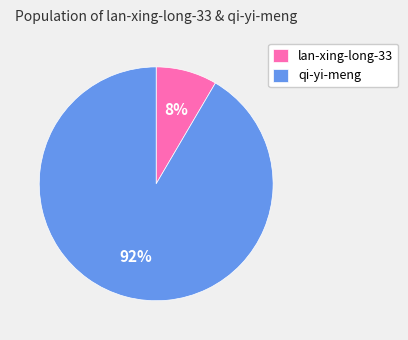

To the nearest percent, what is the combined percentage of lan-xing-long-33 and qi-yi-meng?

100%